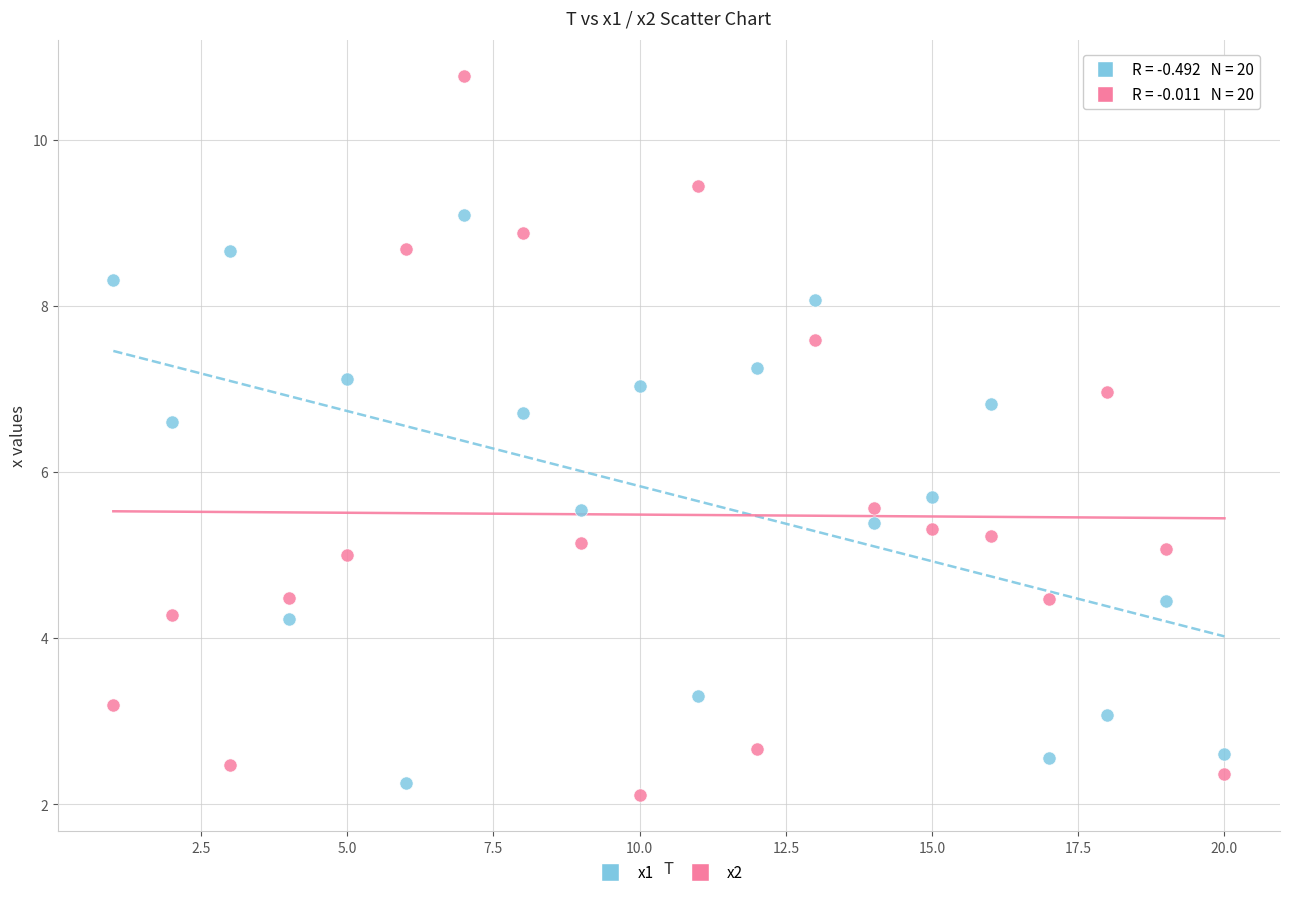

Across all data points, what is the range of X values (max minus min)?

19.0